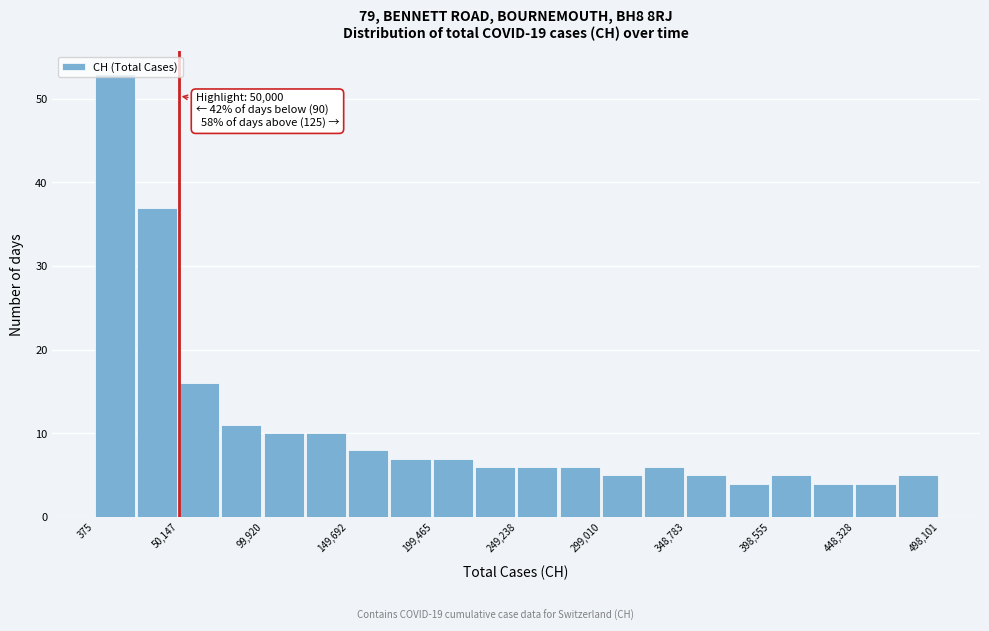

Which range on the x-axis has the tallest bar?

0 to 25000